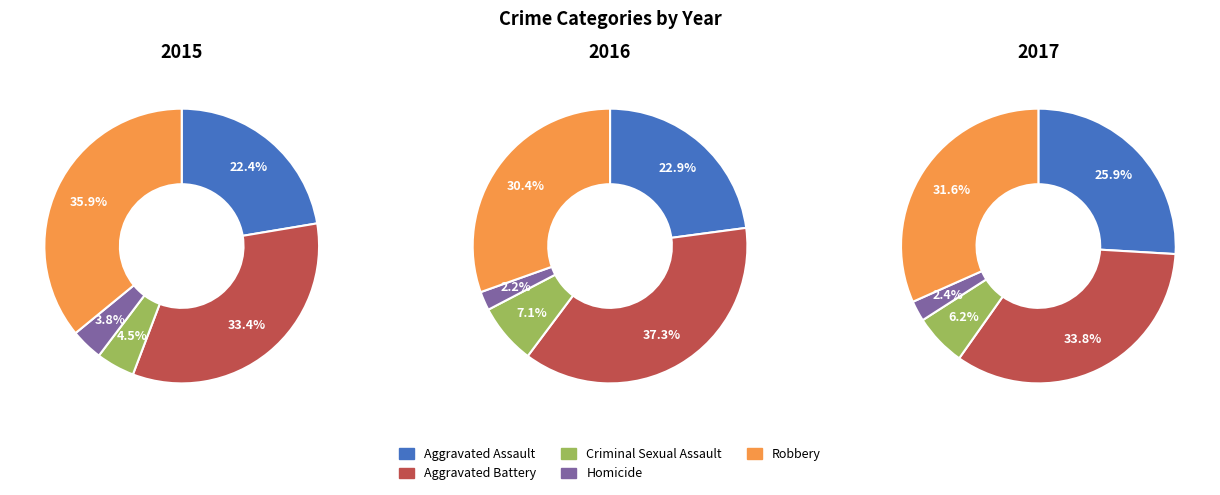

To the nearest percent, what is the combined percentage of Robbery and Criminal Sexual Assault?

40%